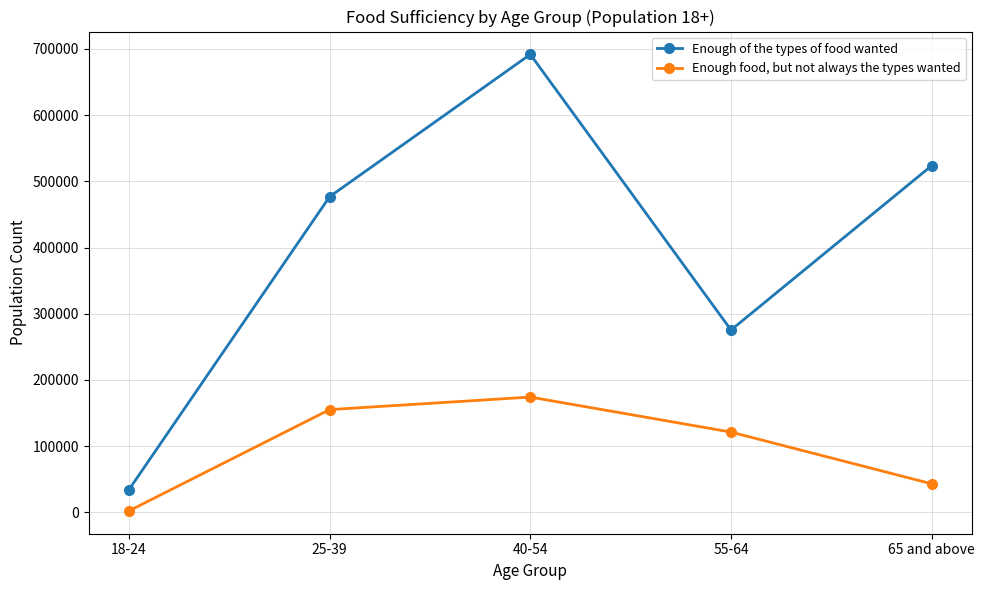

How many values in the Enough of the types of food wanted series are below 476740?

2